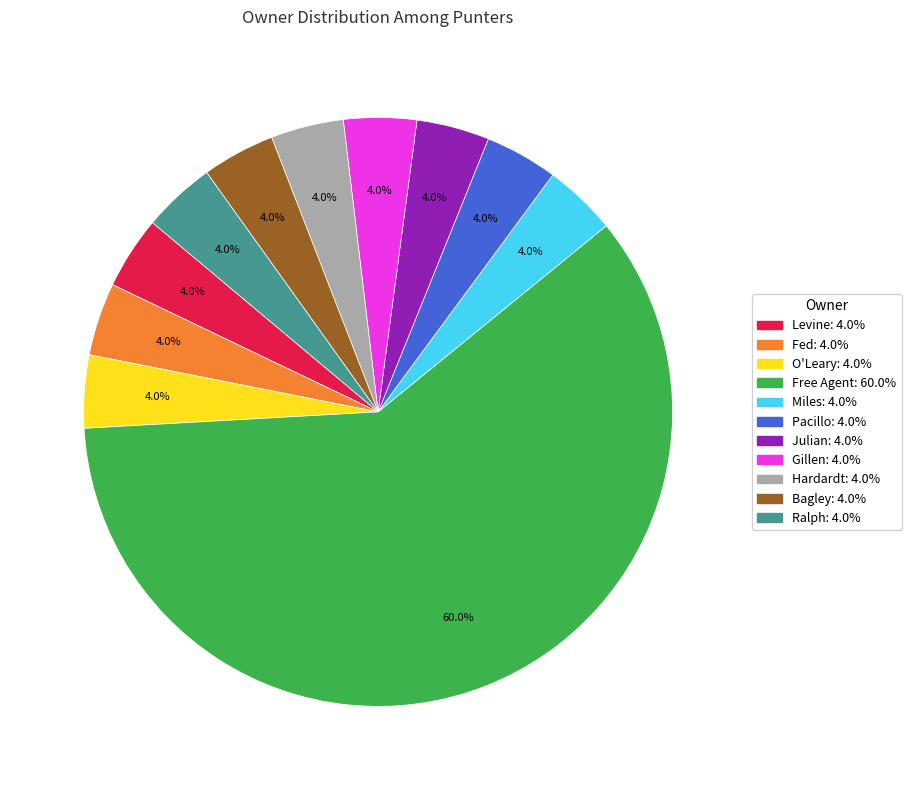

True or false: Bagley accounts for 10% of the total.

False